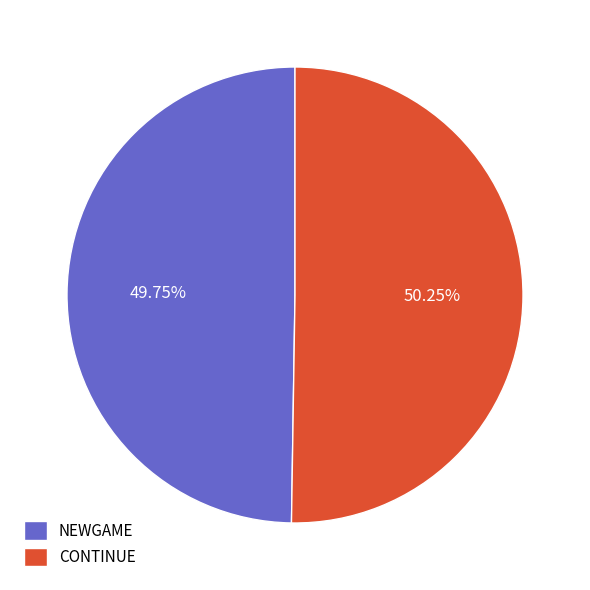

What percentage do NEWGAME and CONTINUE together represent?

100.0%